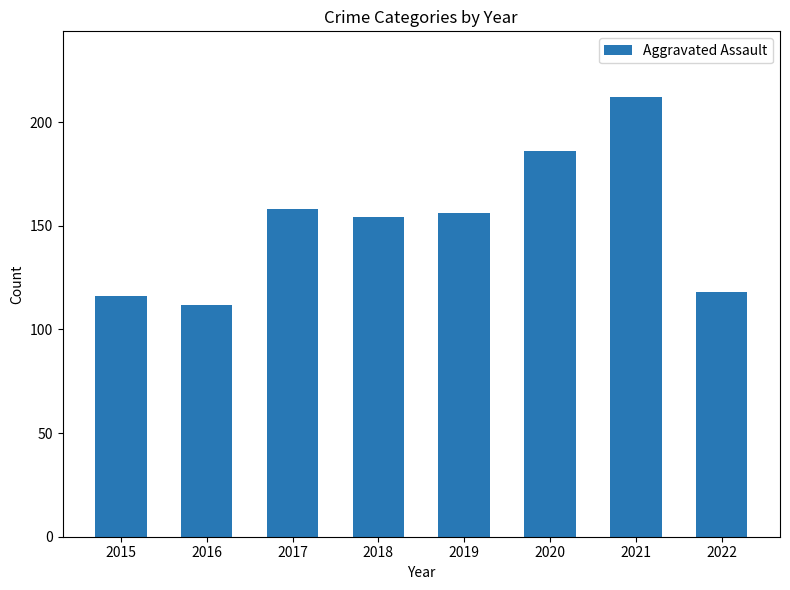

Between 2019 and 2020, which is larger?

2020